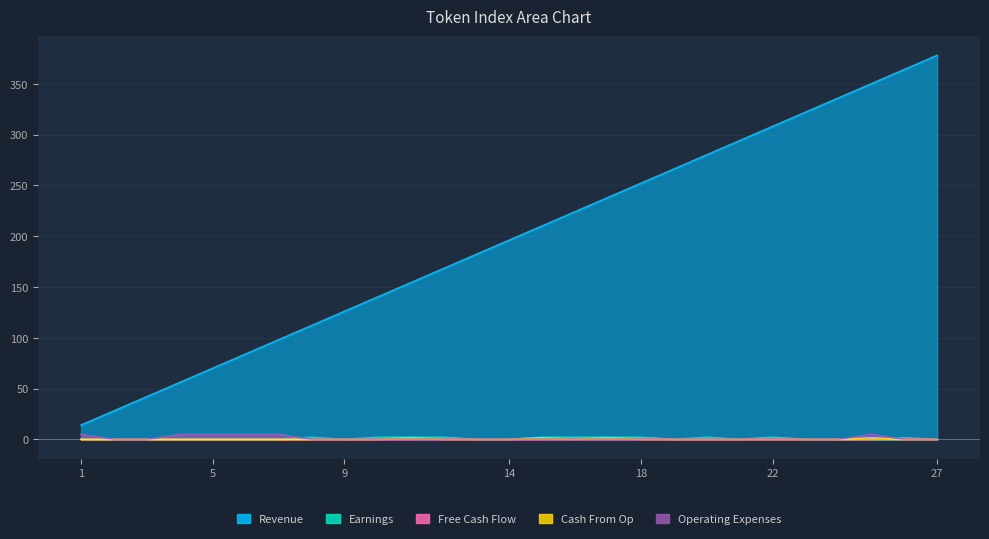

What is the difference between the Cash From Op values at 25 and 9?

1.5